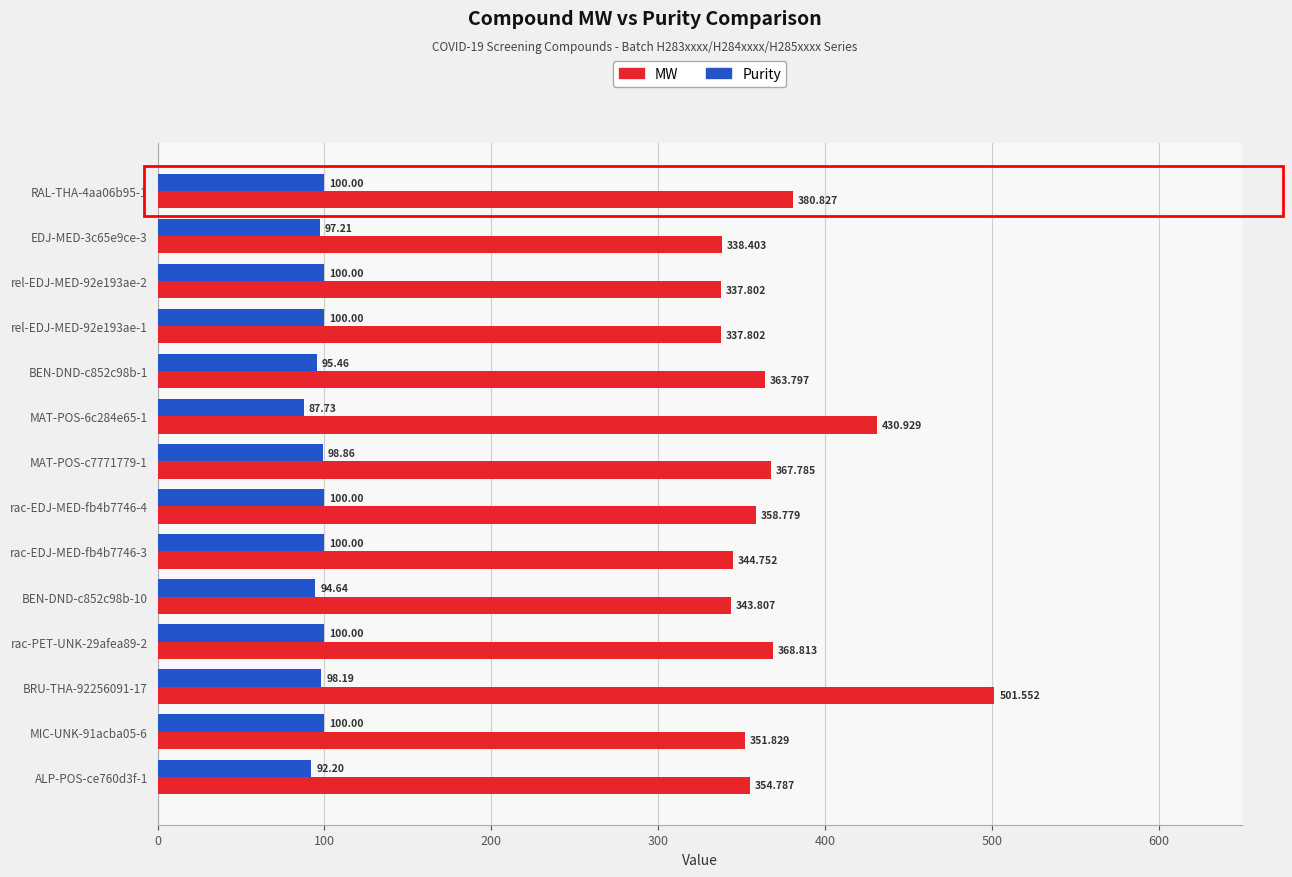

Which series changed the most between rac-PET-UNK-29afea89-2 and BRU-THA-92256091-17?

MW